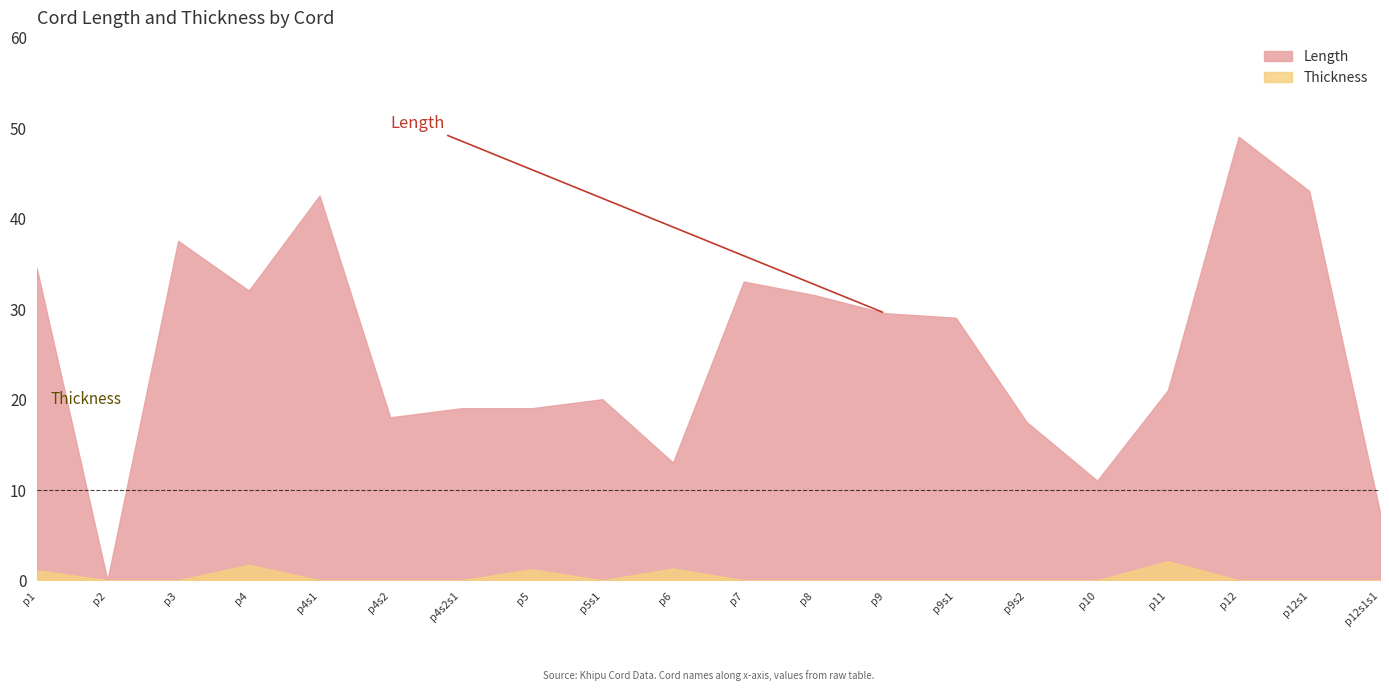

Which category has the lowest value in the Thickness series?

p2